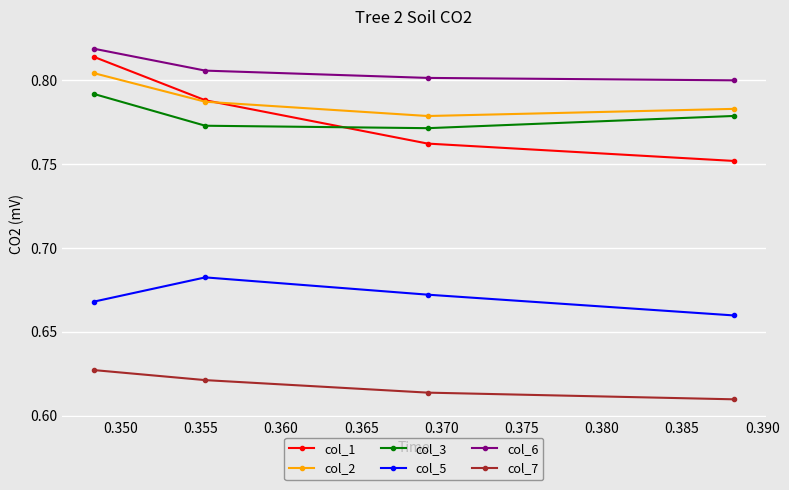

How many lines are shown in the chart?

6